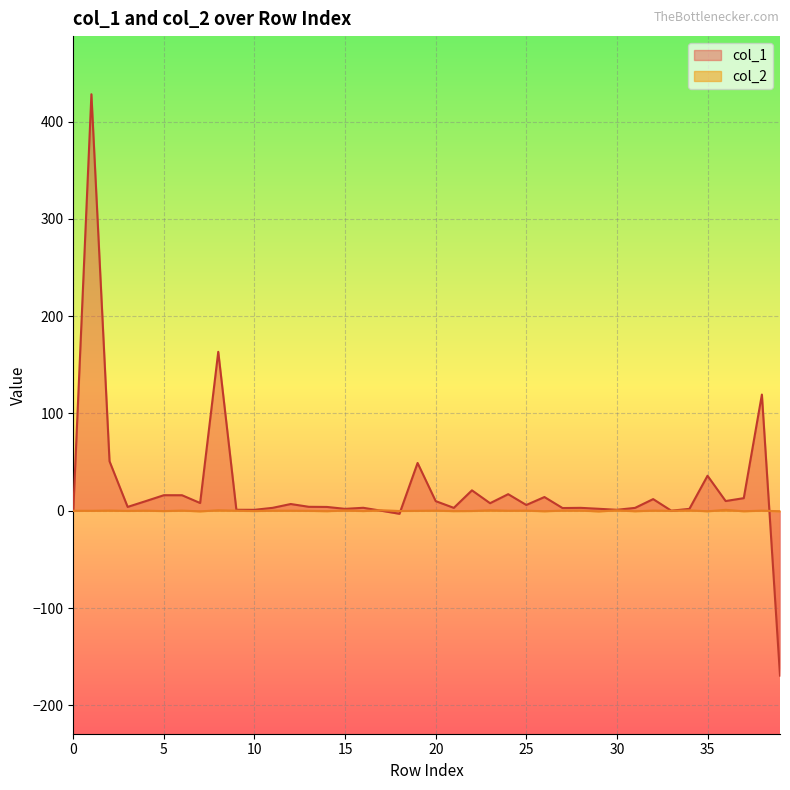

Between 22 and 24, which series saw the biggest shift?

col_1